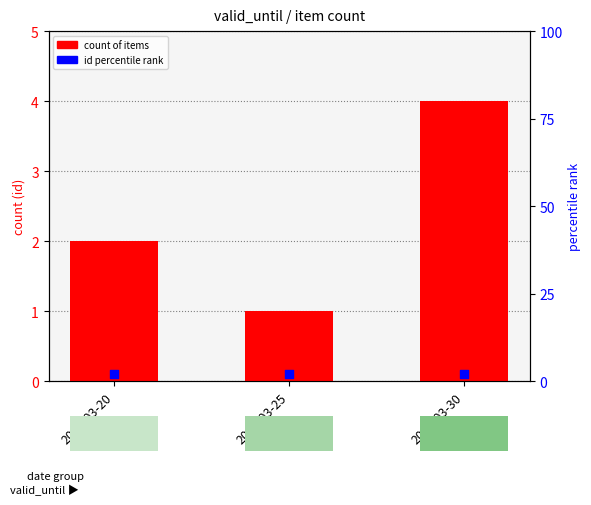

What is the change in value from 2021-03-20 to 2021-03-30?

+2